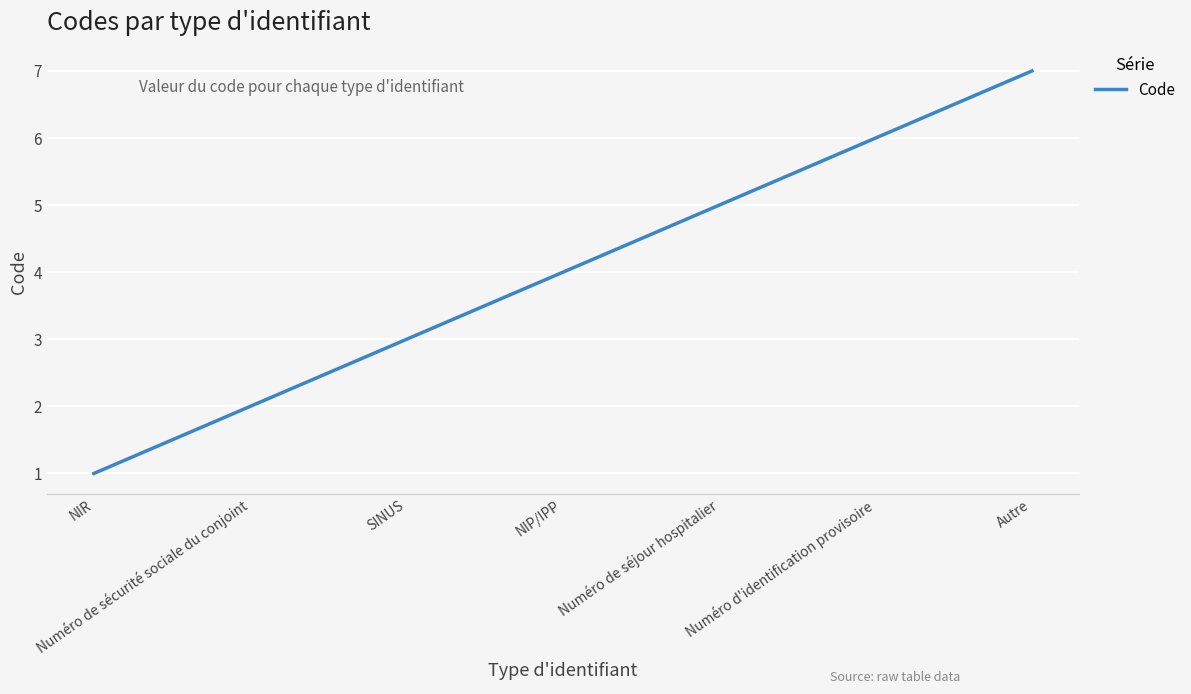

True or false: the data shows 4 at NIP/IPP.

True